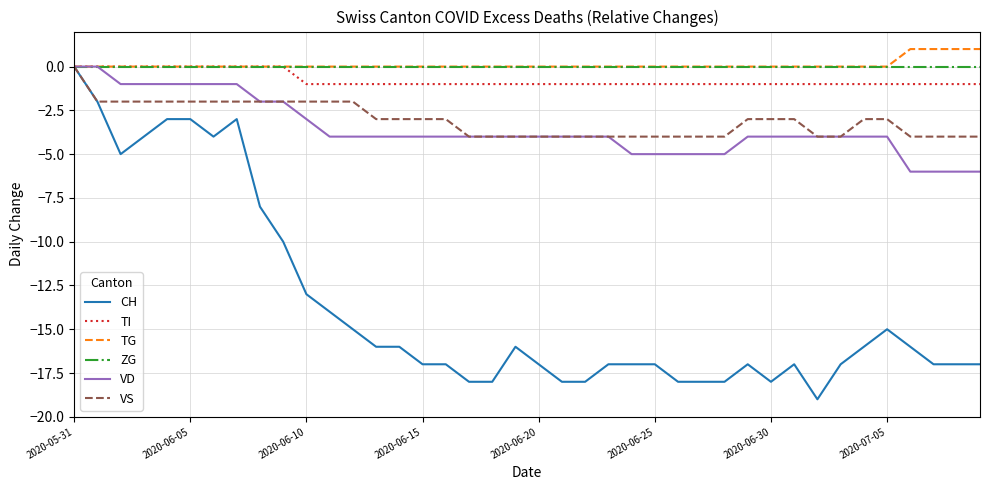

Which series has the largest range (max minus min)?

CH